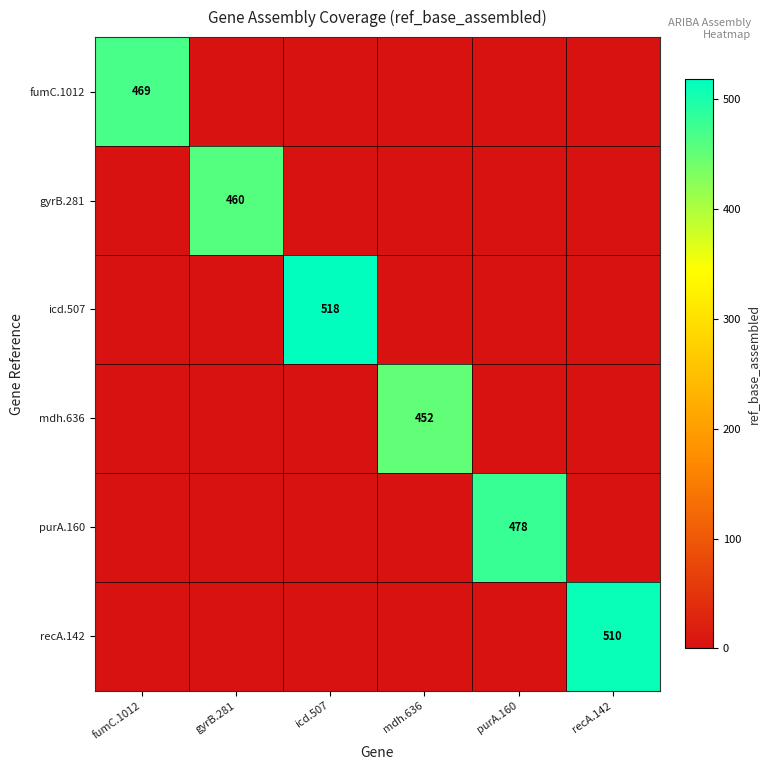

True or false: mdh.636 has a value of 189 at mdh.636.

False